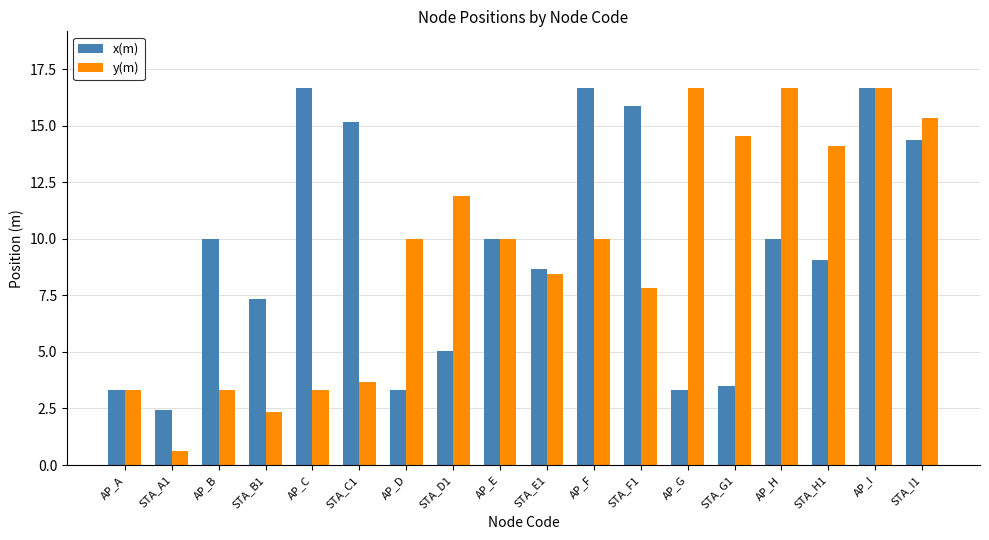

The y(m) series shows 8.4 at STA_E1. True or false?

True